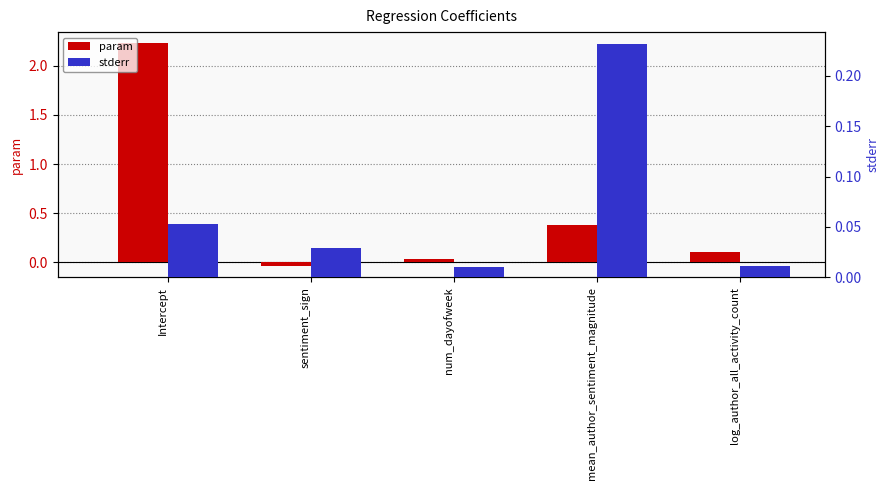

Which has a higher value, num_dayofweek or log_author_all_activity_count?

log_author_all_activity_count